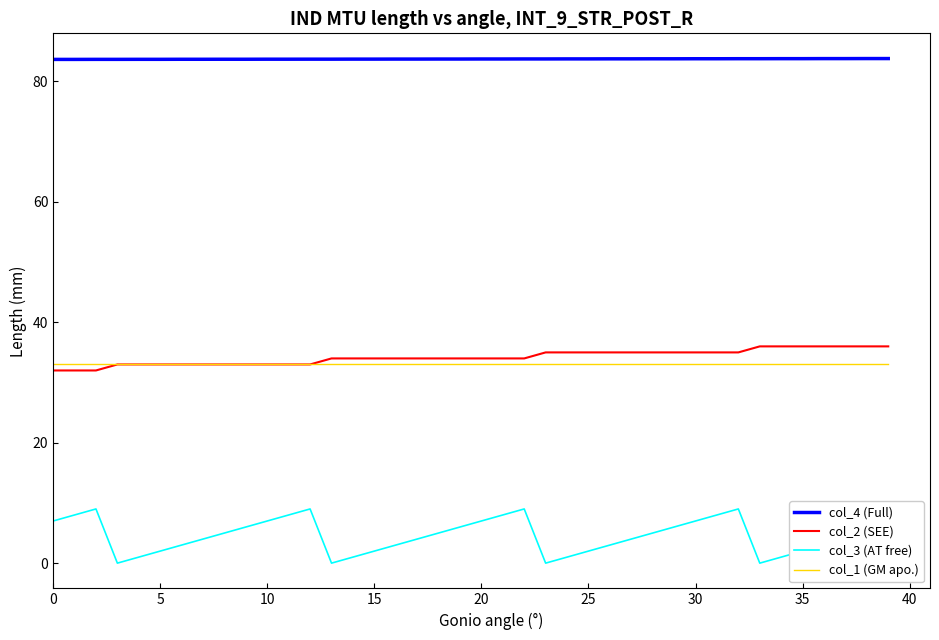

True or false: col_2 (SEE) and col_3 (AT free) cross at least once.

False